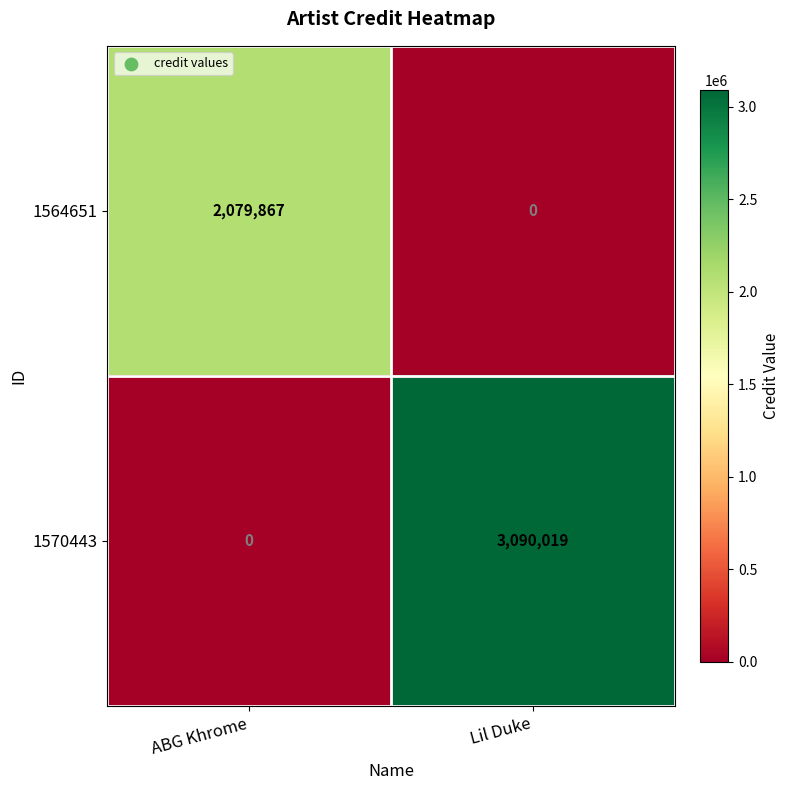

Where is 1564651 nearest to the value 1039933?

Lil Duke